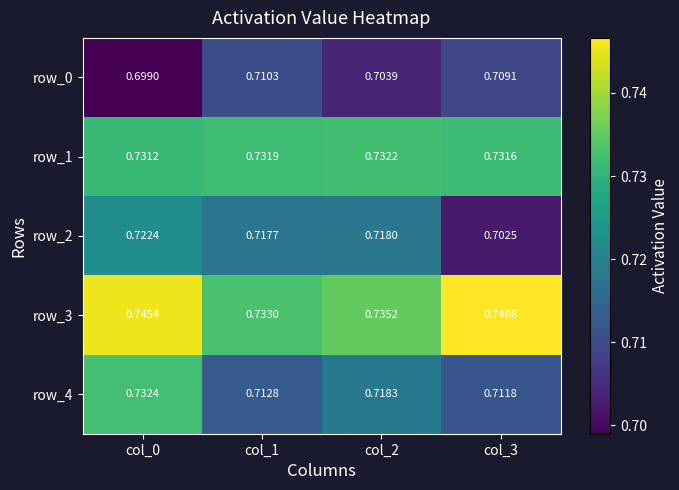

Reading right to left, list all the values displayed in this chart.

row_0: 0.7	0.7	0.7	0.7
row_1: 0.7	0.7	0.7	0.7
row_2: 0.7	0.7	0.7	0.7
row_3: 0.7	0.7	0.7	0.7
row_4: 0.7	0.7	0.7	0.7